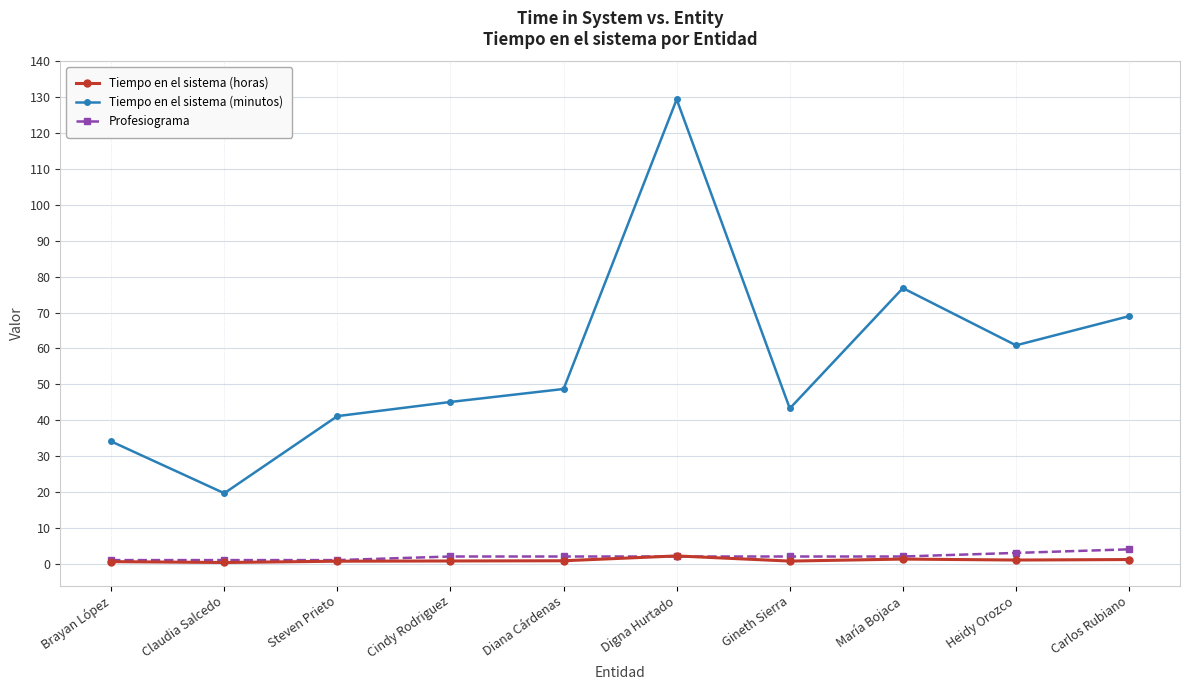

Between Cindy Rodriguez and Carlos Rubiano, which series saw the biggest shift?

Tiempo en el sistema (minutos)